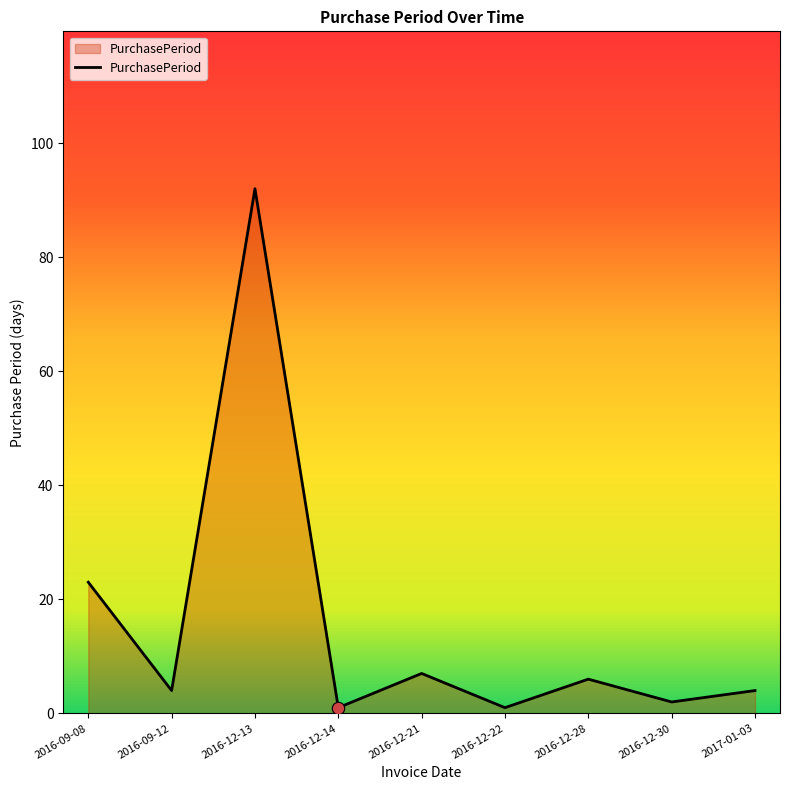

Approximately how many times larger is the value at 2016-12-14 compared to 2016-12-28?

0.2